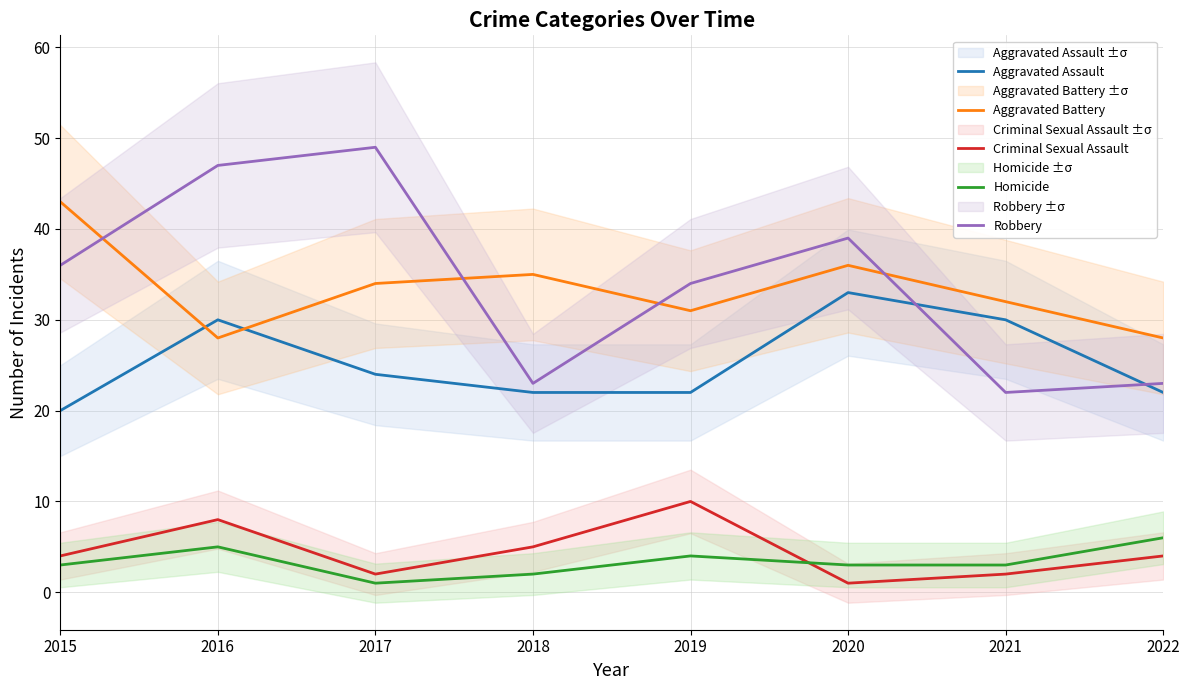

The Criminal Sexual Assault series shows 1 at 2021. True or false?

False